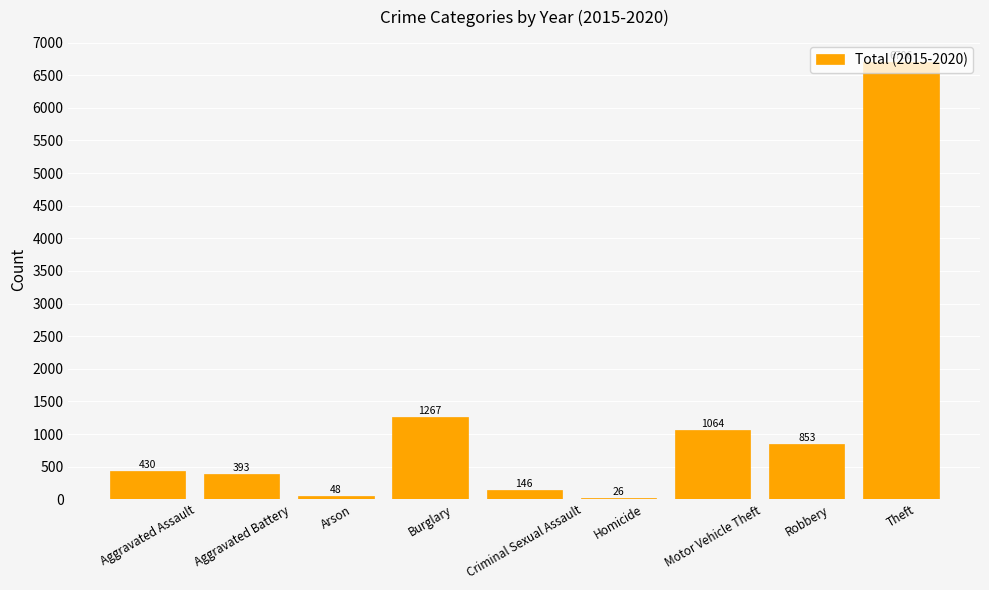

Are the bars grouped side by side (vs. stacked)?

No